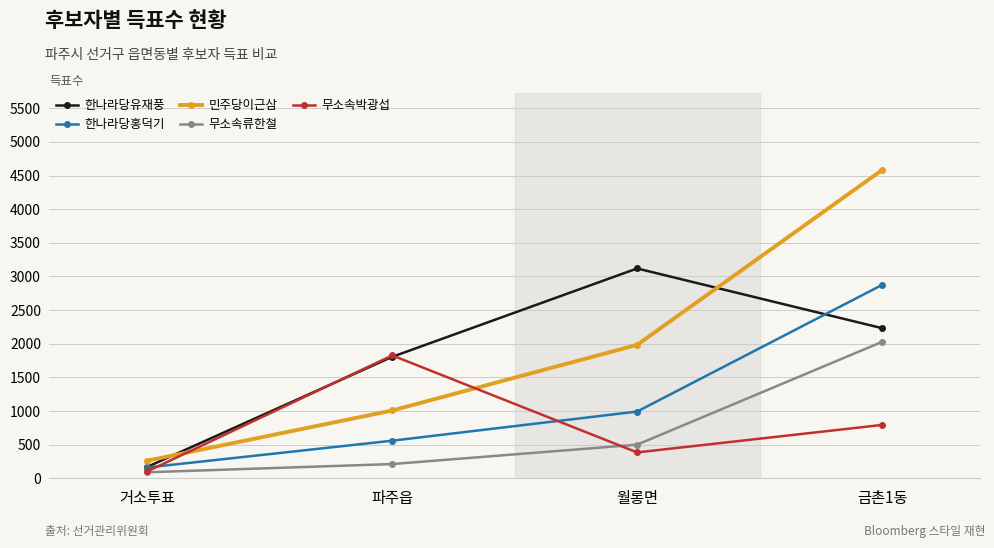

What is the sum of all 무소속박광섭 values?

3111